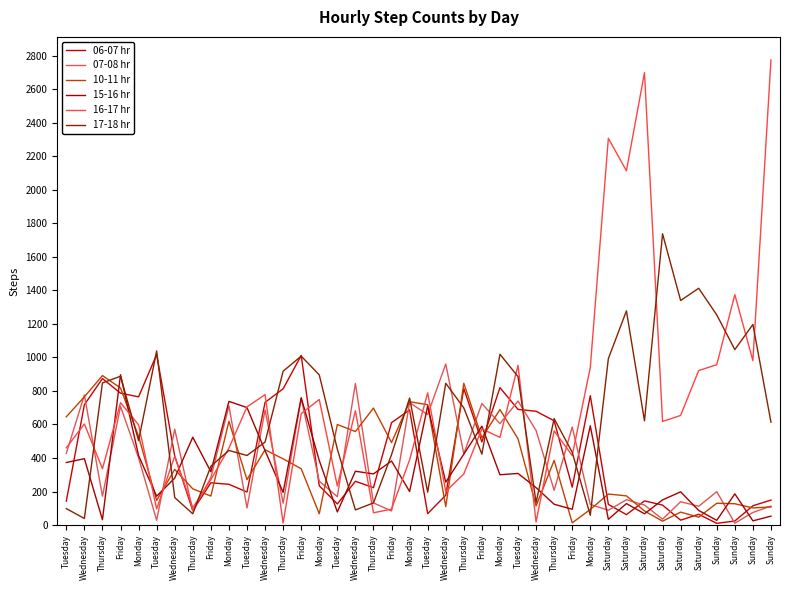

How many interior local peaks does the 07-08 hr series have?

15